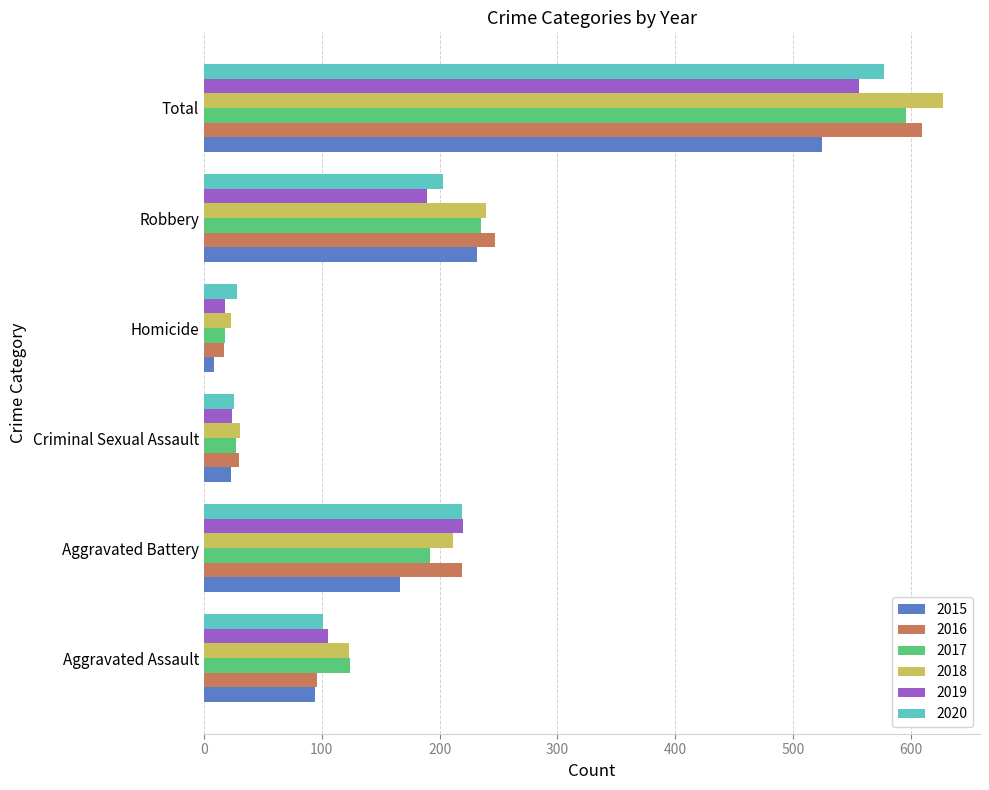

At which label does 2016 reach its peak?

Total